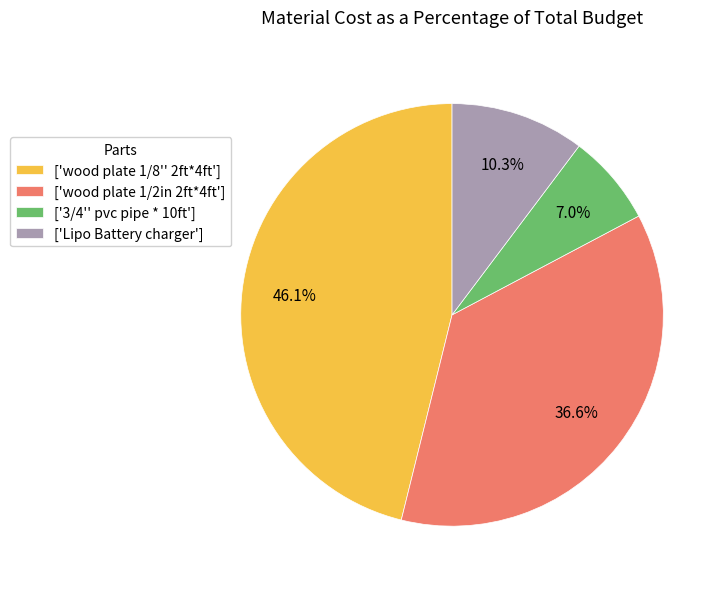

How much of the chart is everything except ['wood plate 1/2in 2ft*4ft']?

63.4%